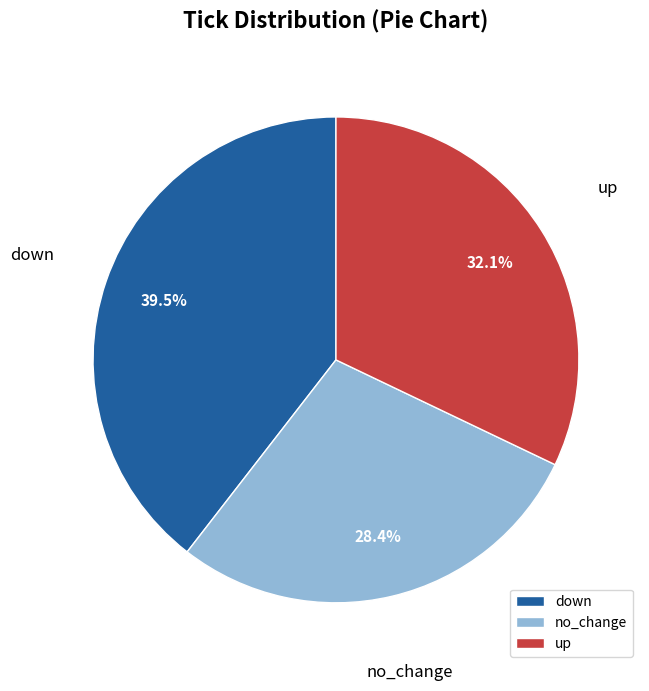

Rank the categories by value from highest to lowest.

down, up, no_change